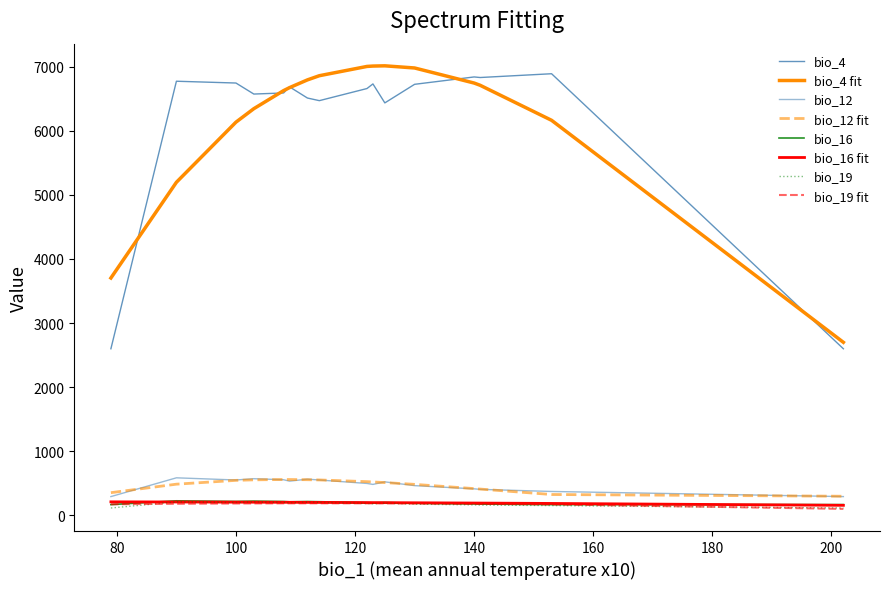

Count the number of data series in this chart.

8